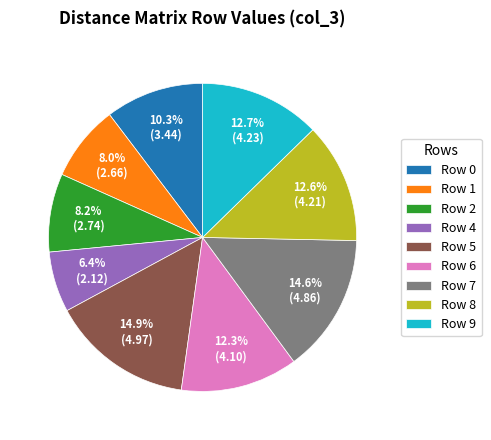

Count the number of slices in the pie.

9